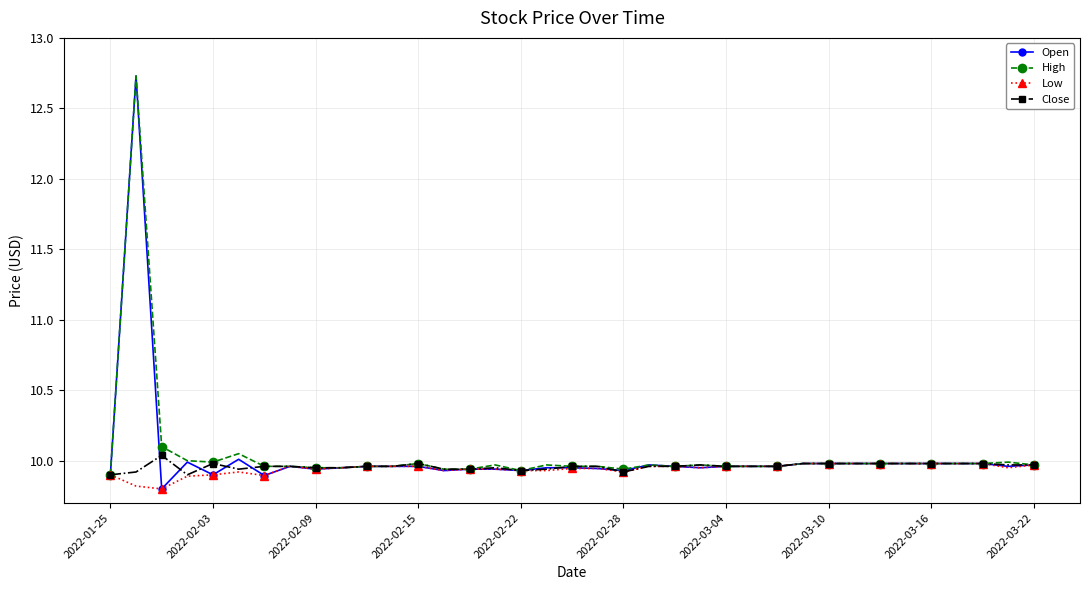

What is the greatest value displayed?

12.7